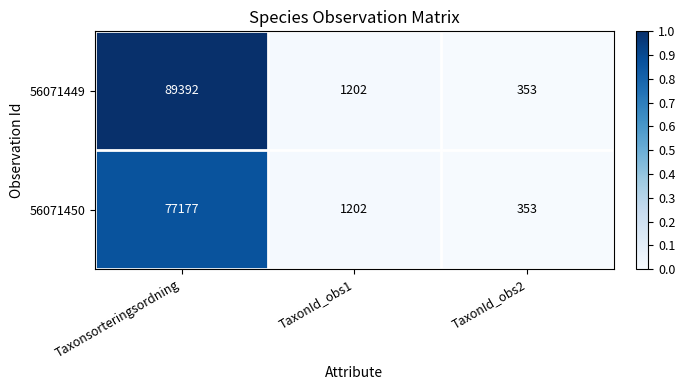

What is the sum of the 56071449 values at Taxonsorteringsordning and TaxonId_obs1?

90594